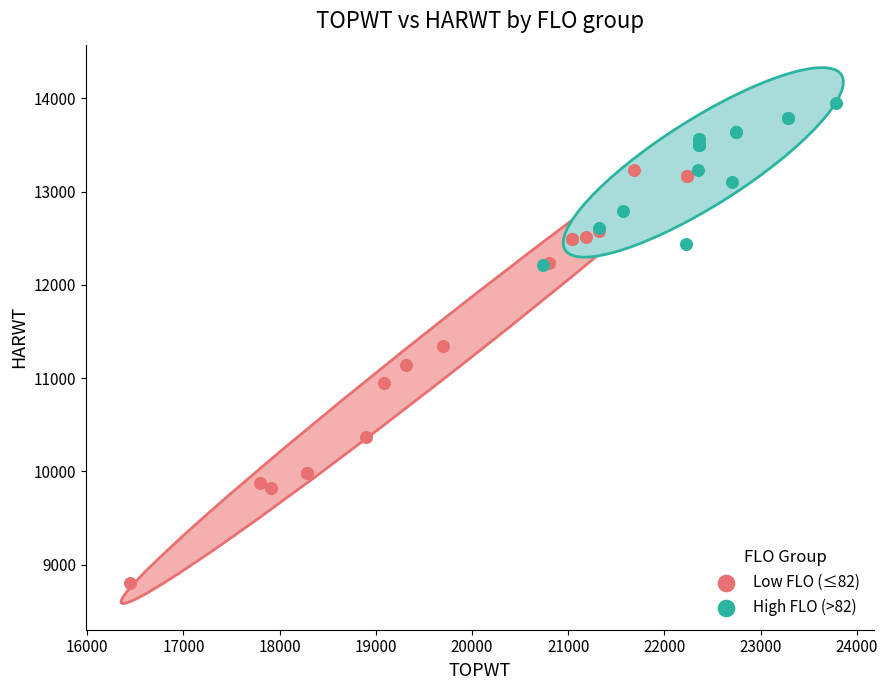

What are all the series names shown in the legend?

Low FLO (≤82), High FLO (>82)